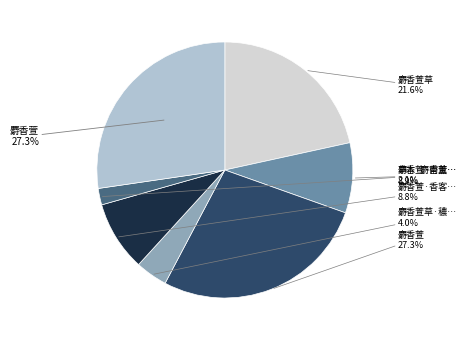

To the nearest percent, what is the average slice percentage?

14%